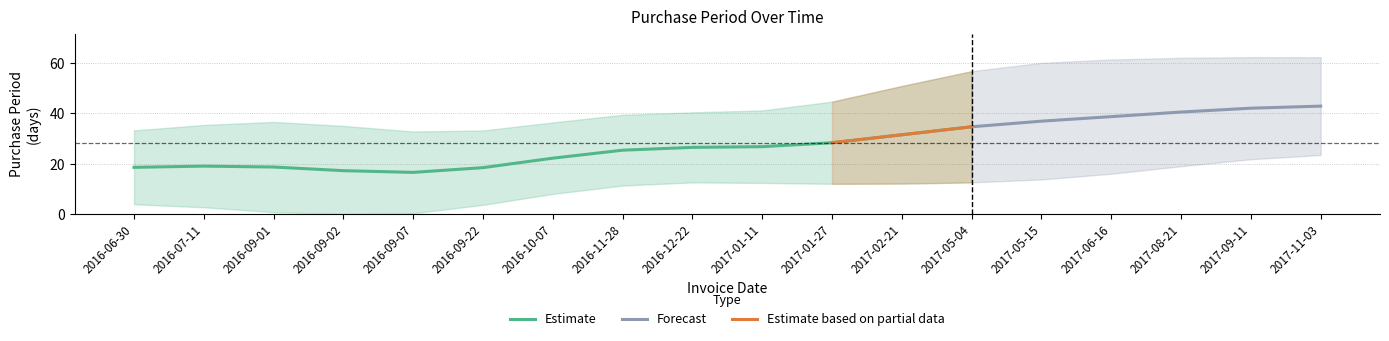

The value of Estimate at 2016-11-28 is 16.0. True or false?

False